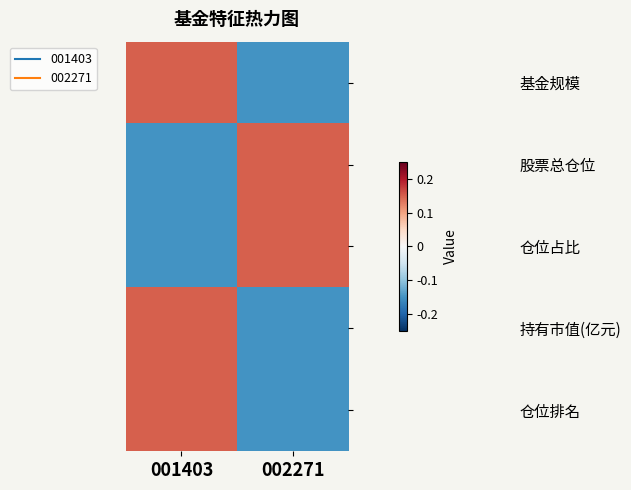

What is the maximum value shown in the chart?

0.2